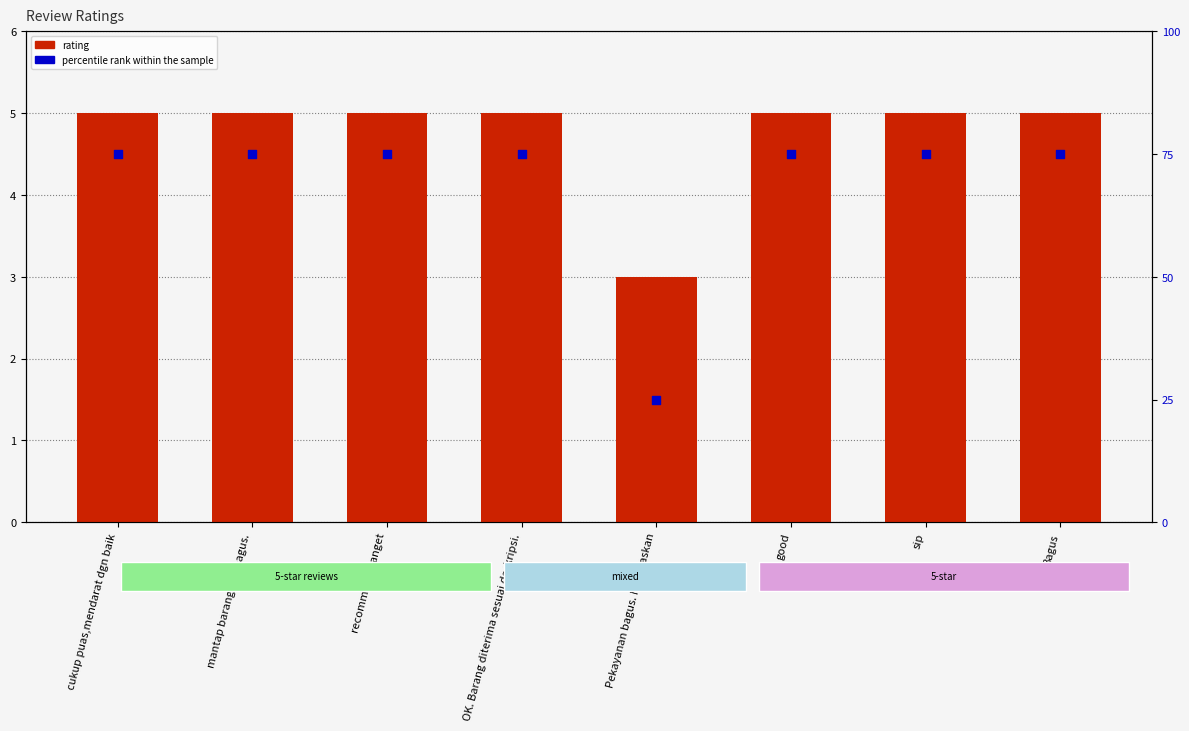

What is the total value across all series at cukup puas,mendarat dgn baik?

80